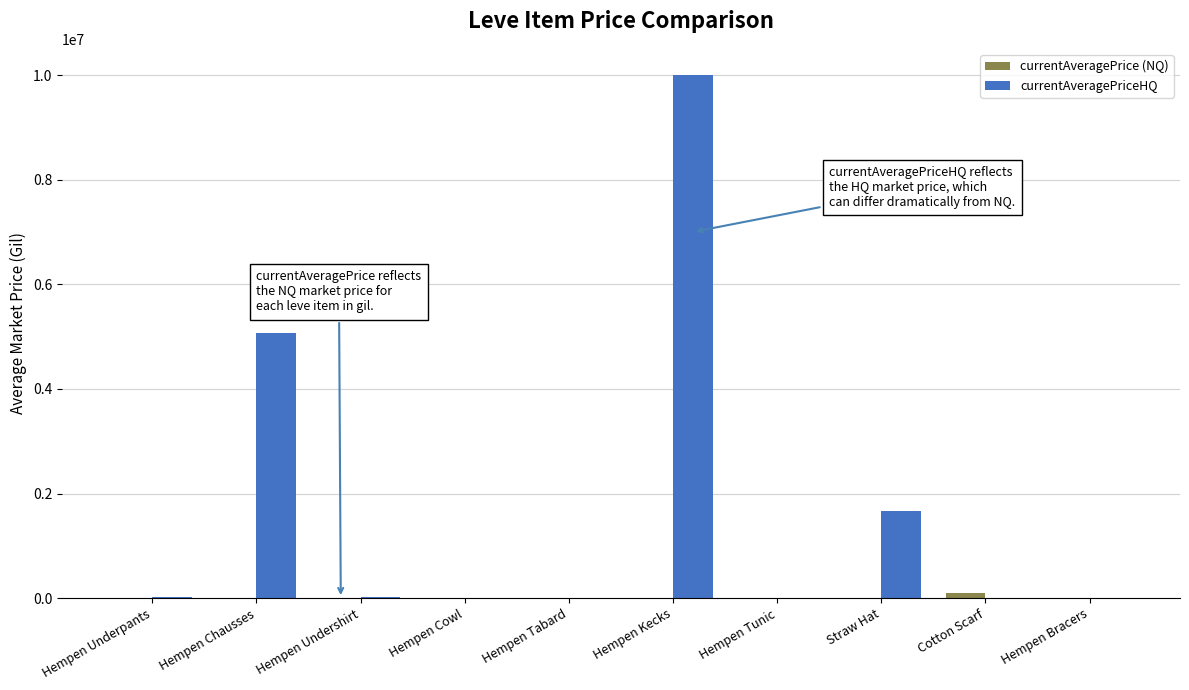

What is the average value of the currentAveragePriceHQ series?

1680723